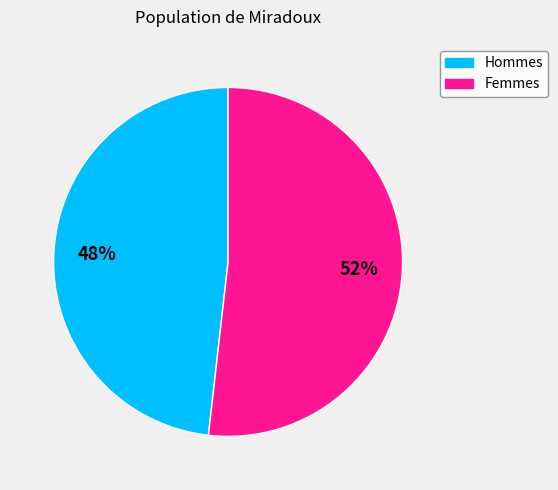

How many segments does this pie chart have?

2